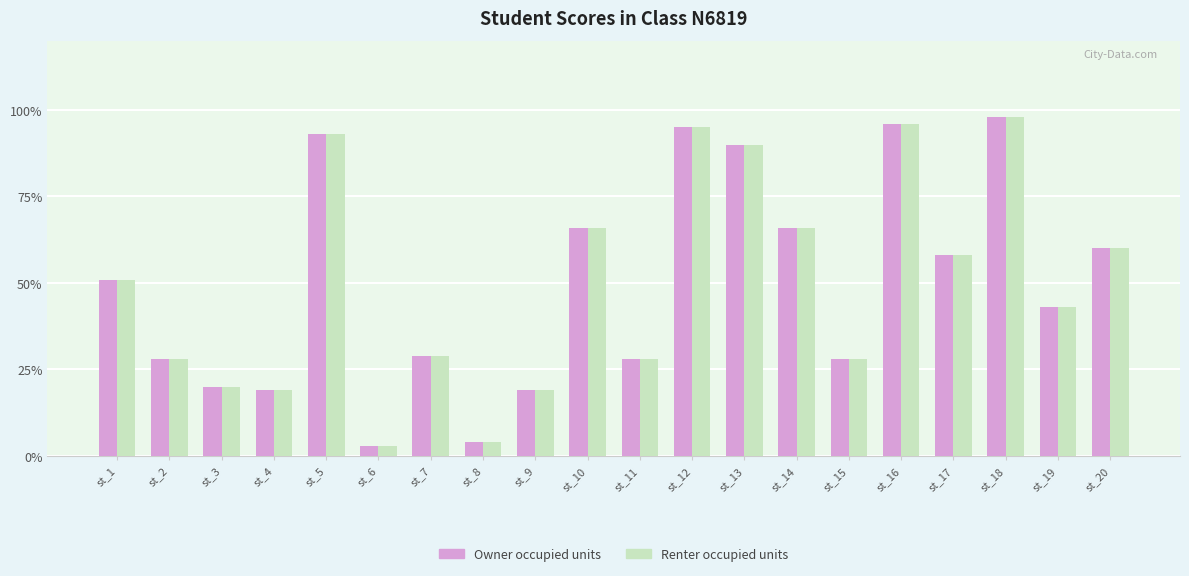

True or false: Owner occupied units has a value of 60 at st_19.

False